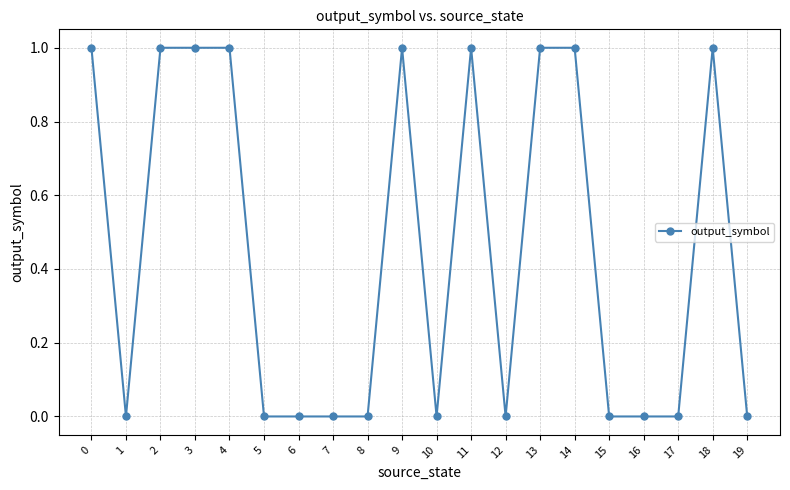

At which category does the data reach its first local valley?

1